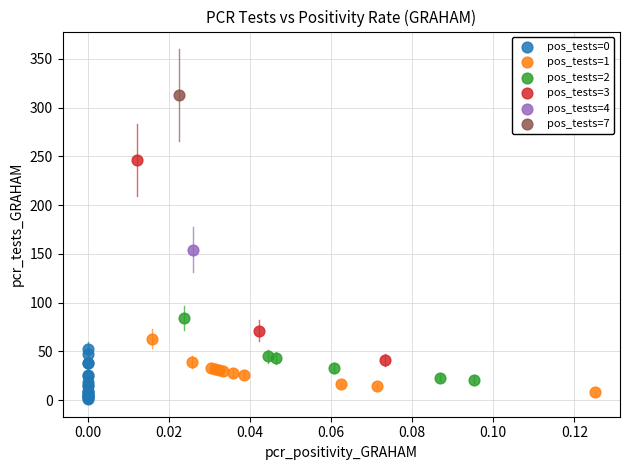

What are all the series names shown in the legend?

pos_tests=0, pos_tests=1, pos_tests=2, pos_tests=3, pos_tests=4, pos_tests=7